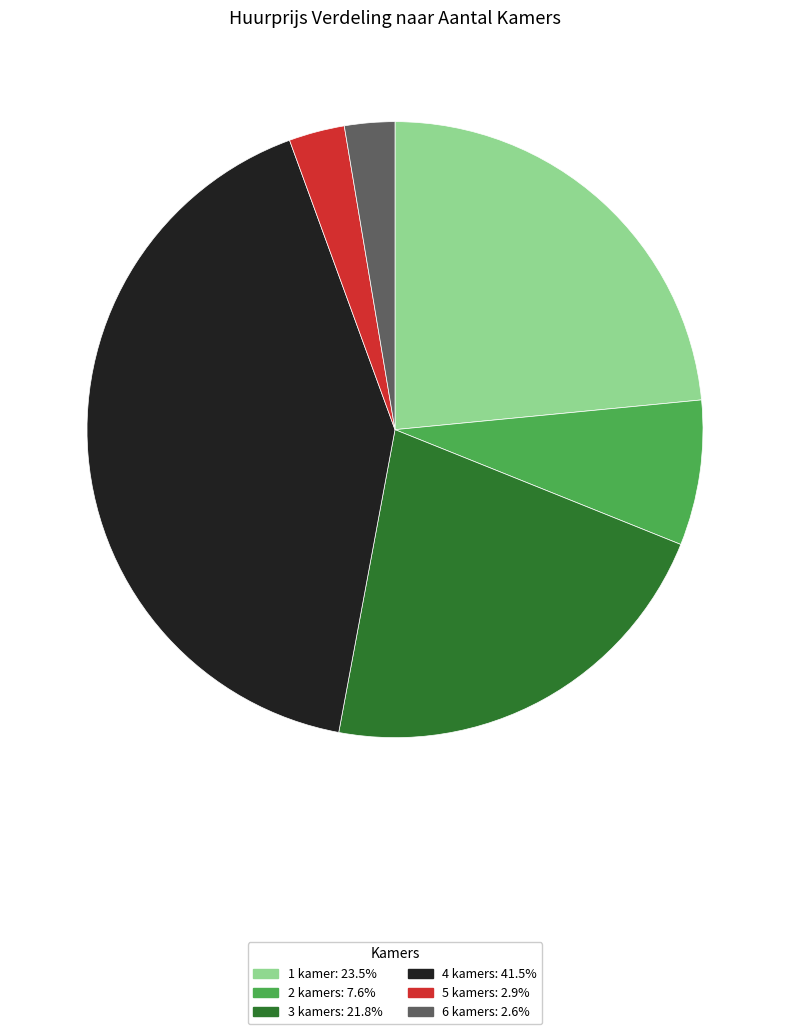

Does any single category account for the majority?

No